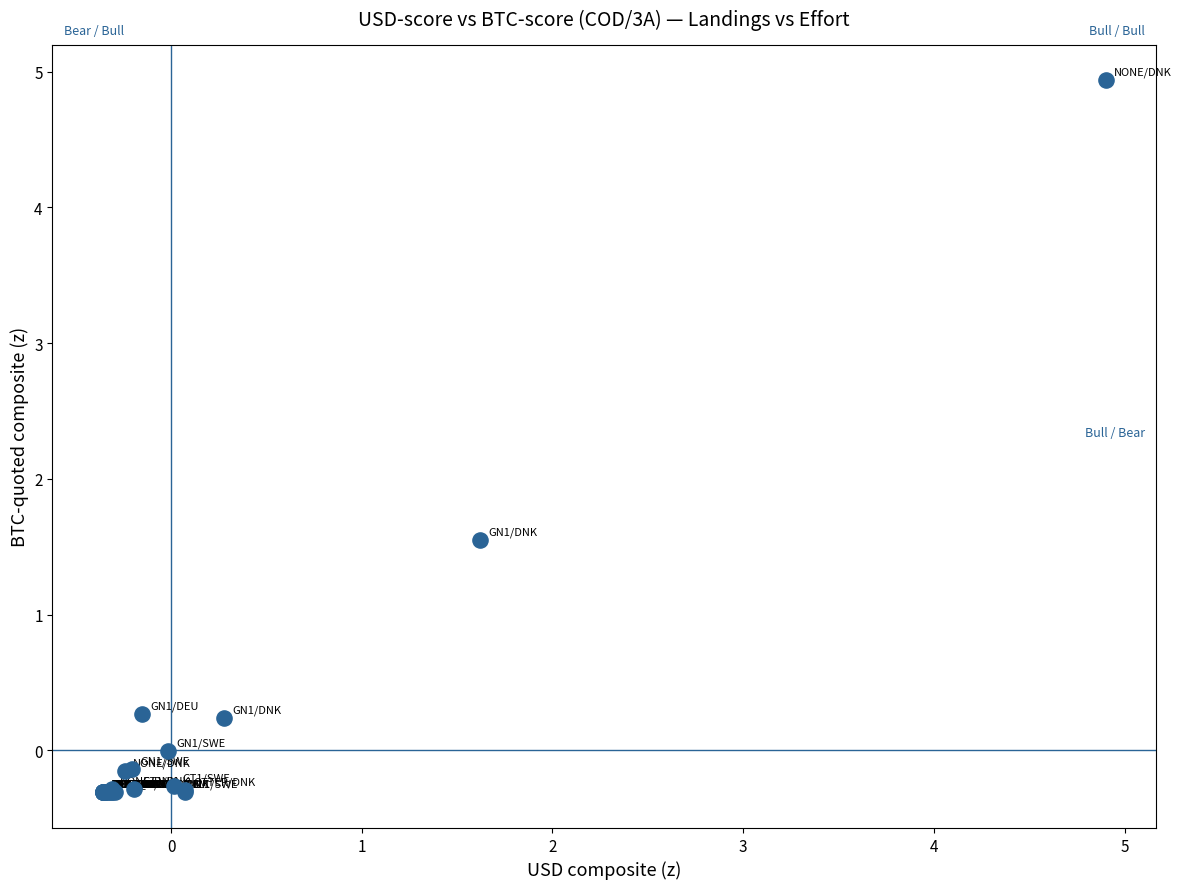

What Y value in the scatter plot is closest to 2?

1.6